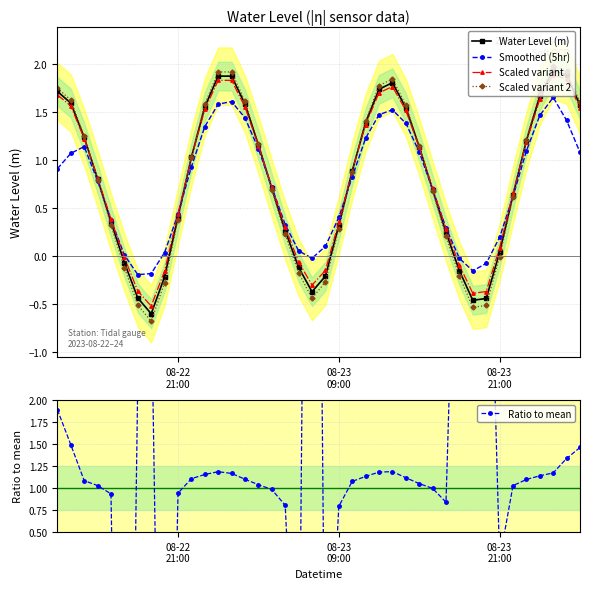

What is the maximum value for Scaled variant 2?

2.0